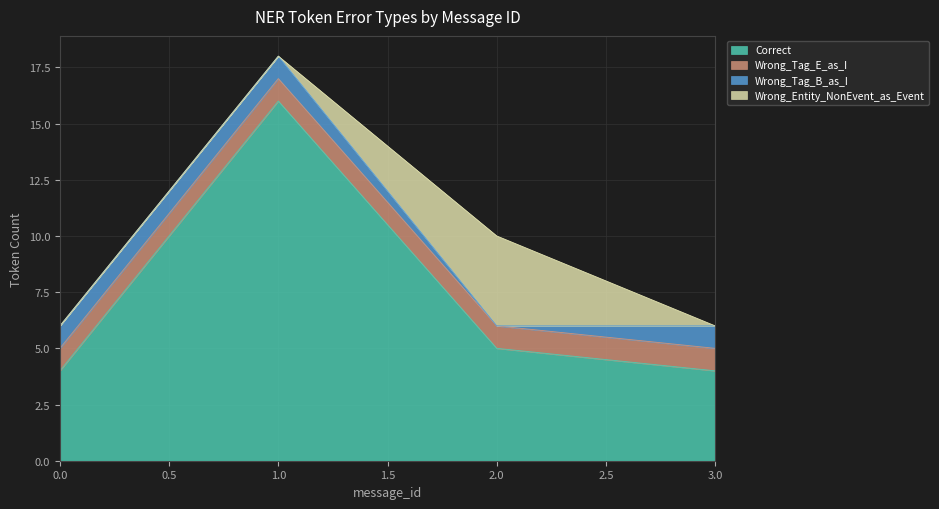

What is the value of the Wrong_Tag_E_as_I point at the 2nd from the left?

1